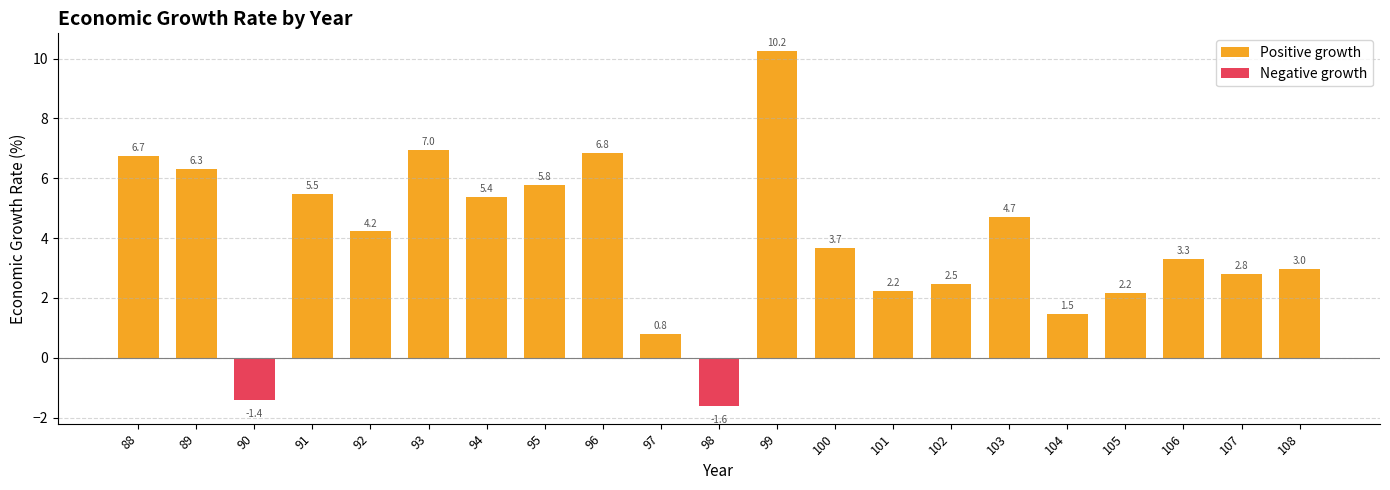

Reading right to left, what are all the values shown in this chart?

3.0	2.8	3.3	2.2	1.5	4.7	2.5	2.2	3.7	10.2	-1.6	0.8	6.8	5.8	5.4	7.0	4.2	5.5	-1.4	6.3	6.7